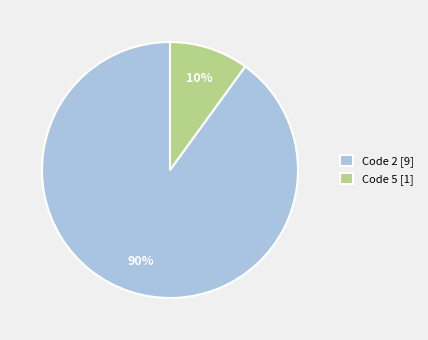

How many slices are in this pie chart?

2